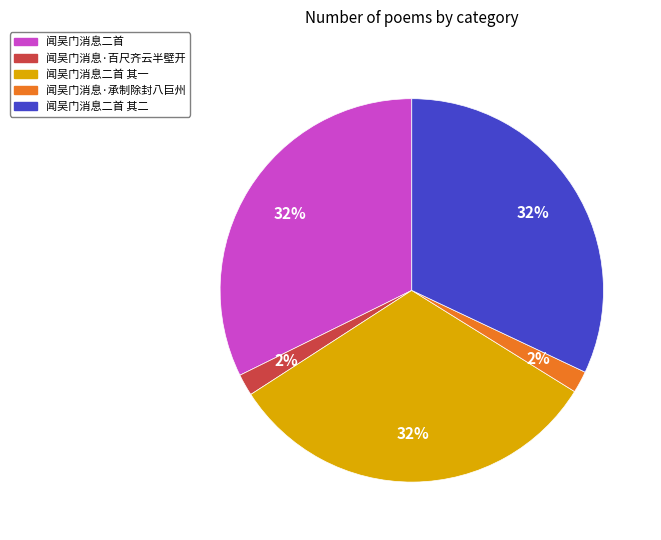

To the nearest percent, what is the combined percentage of 闻吴门消息二首 其二 and 闻吴门消息·承制除封八巨州?

34%